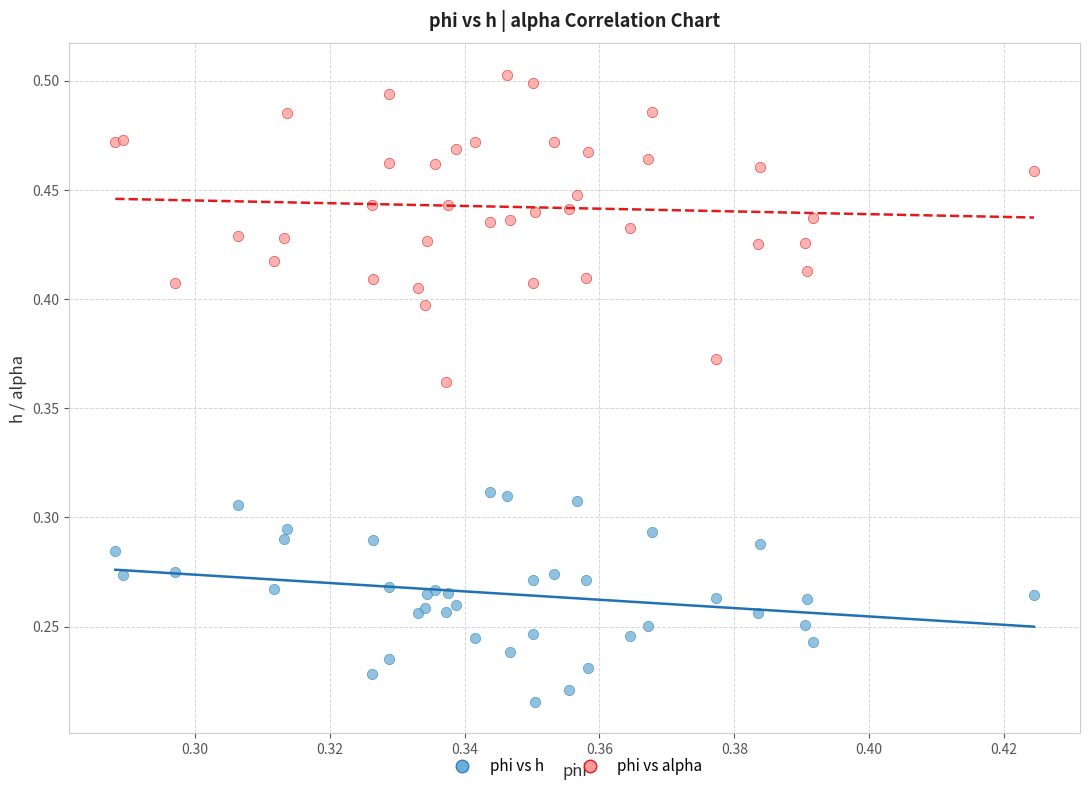

Which series reaches the maximum Y coordinate?

phi vs alpha